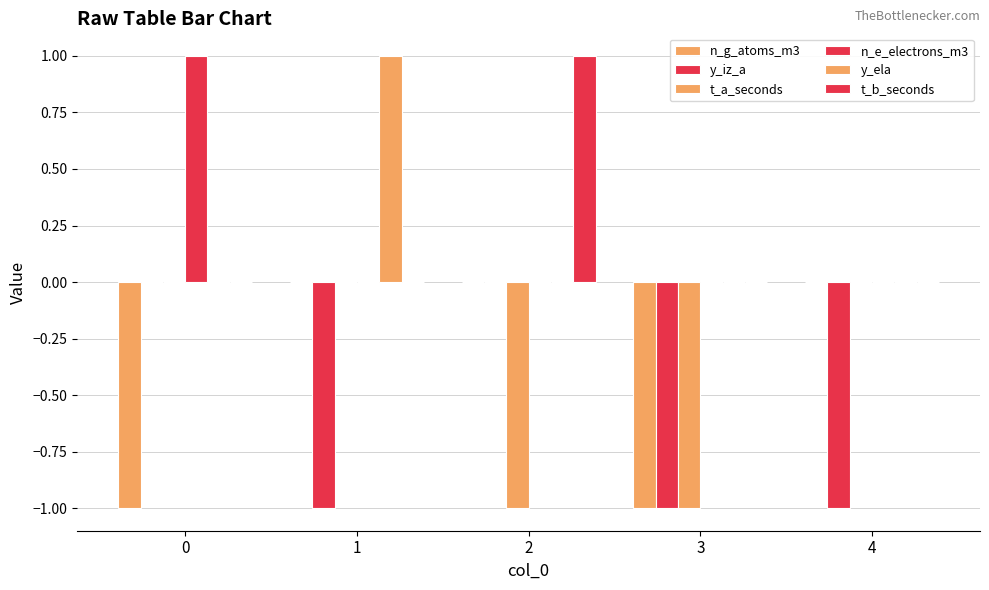

Are the bars horizontal?

No